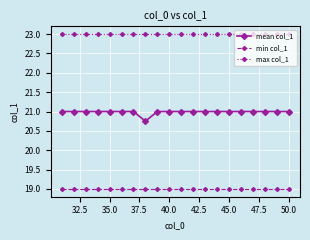

What is the value of the mean col_1 point at the 3rd from the left?

21.0